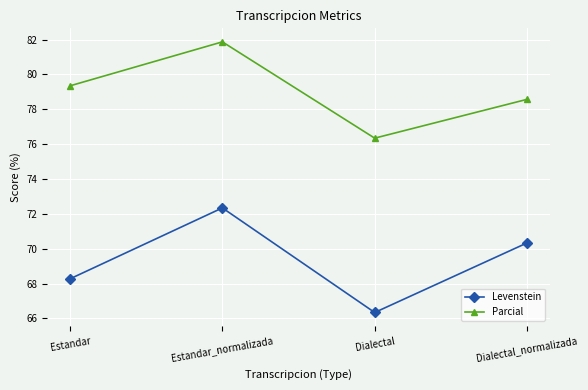

Which series has the largest total across all categories?

Parcial